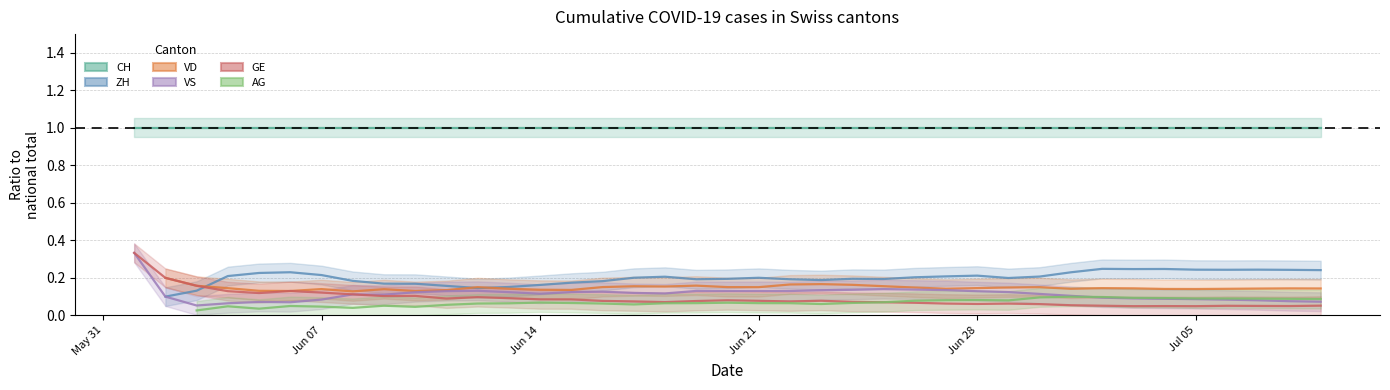

At which label does VS first exceed 0?

Jun 07